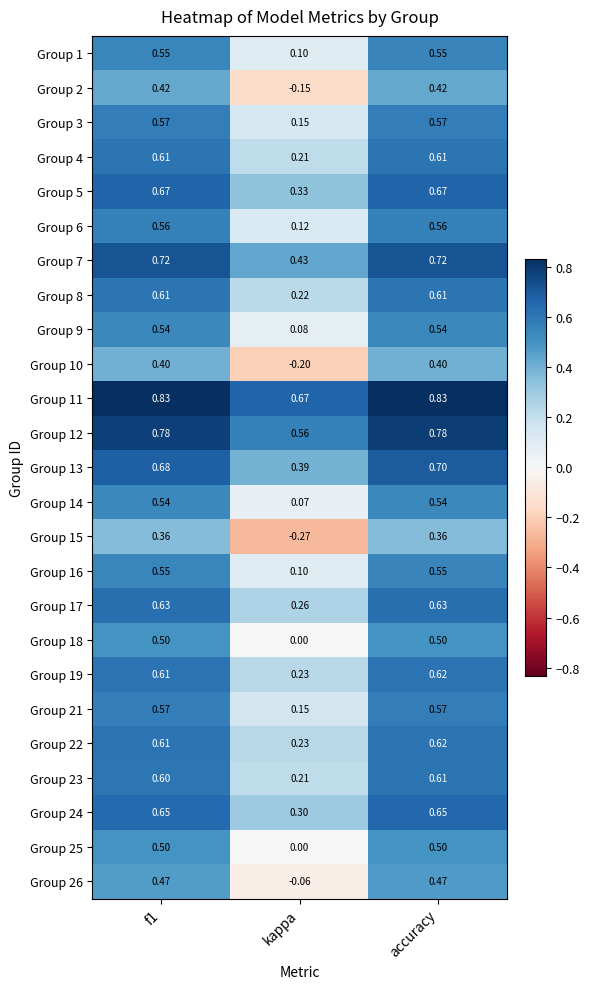

At which label does Group 12 reach its minimum?

kappa